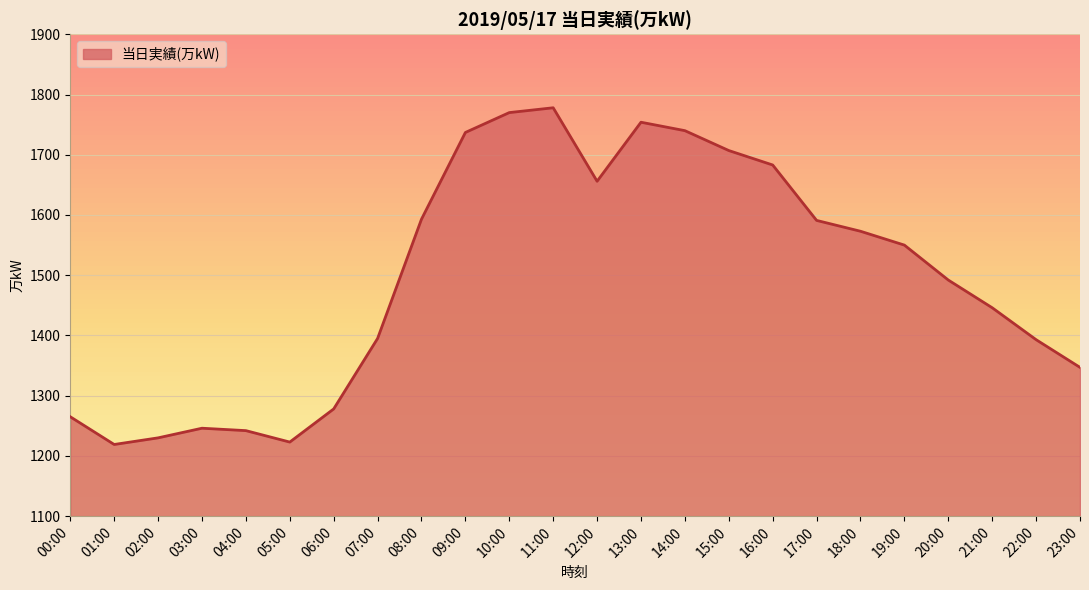

Where does the data first go above 1550?

08:00